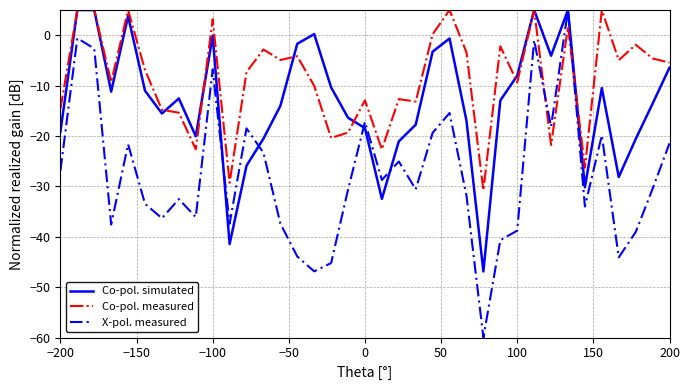

After their last crossing, which series has the higher values: Co-pol. simulated or Co-pol. measured?

Co-pol. measured